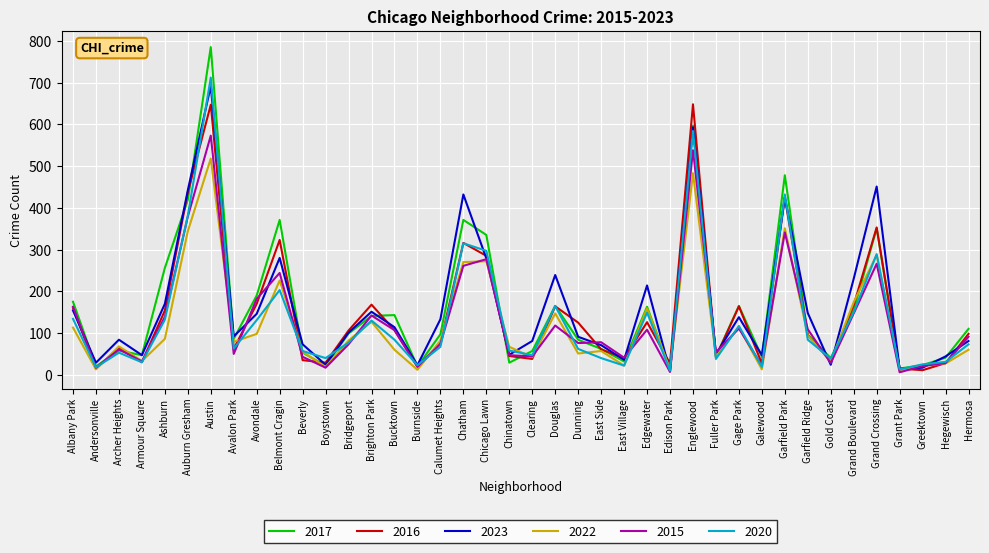

At which label is 2022 closest to 264?

Chatham